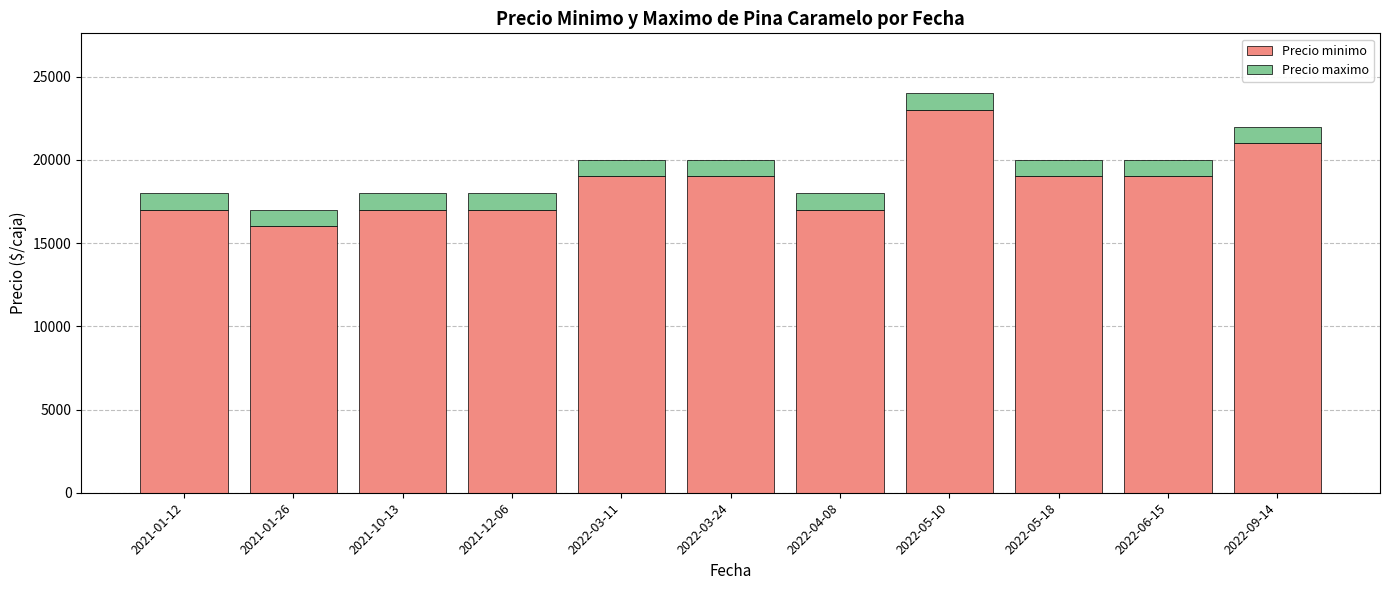

At which category is the sum across all series the highest?

2022-05-10